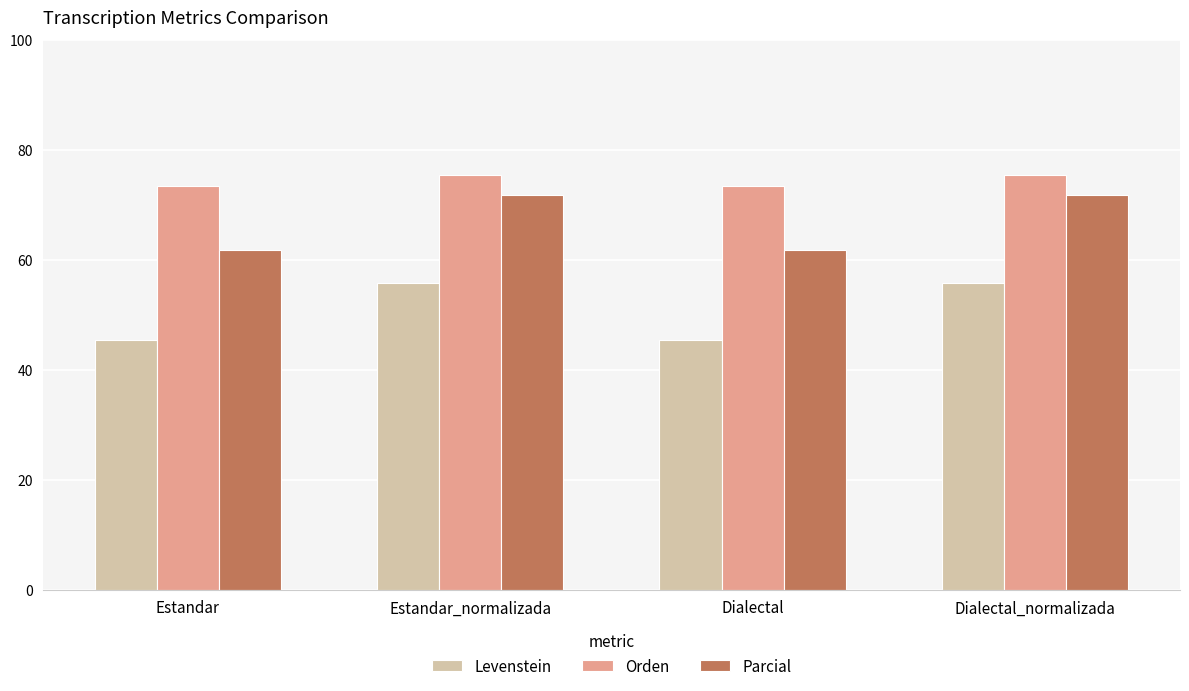

What are all the series names shown in the legend?

Levenstein, Orden, Parcial